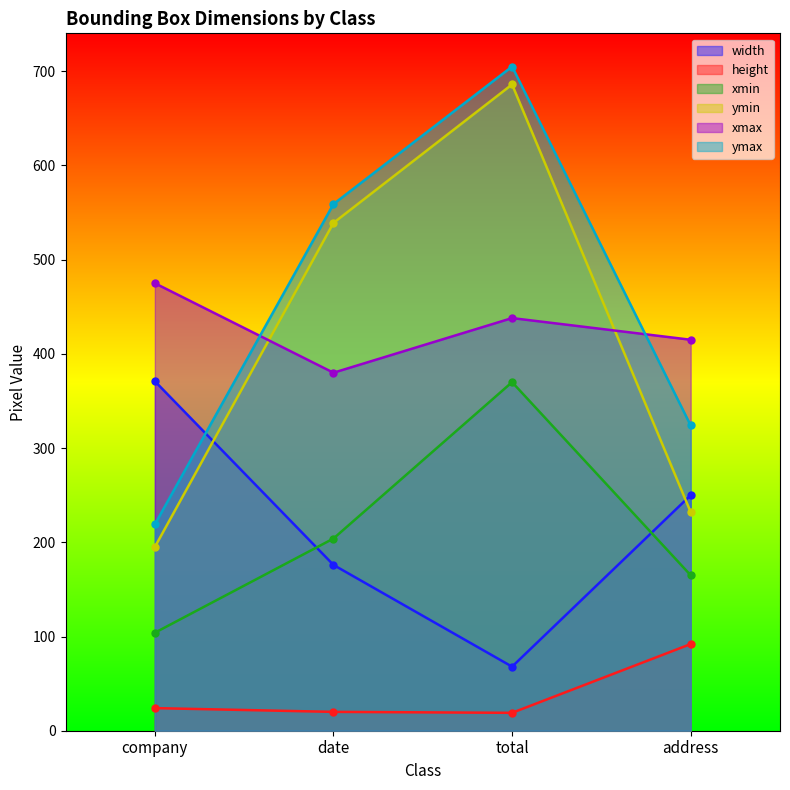

At which category does ymin reach its first local peak?

total